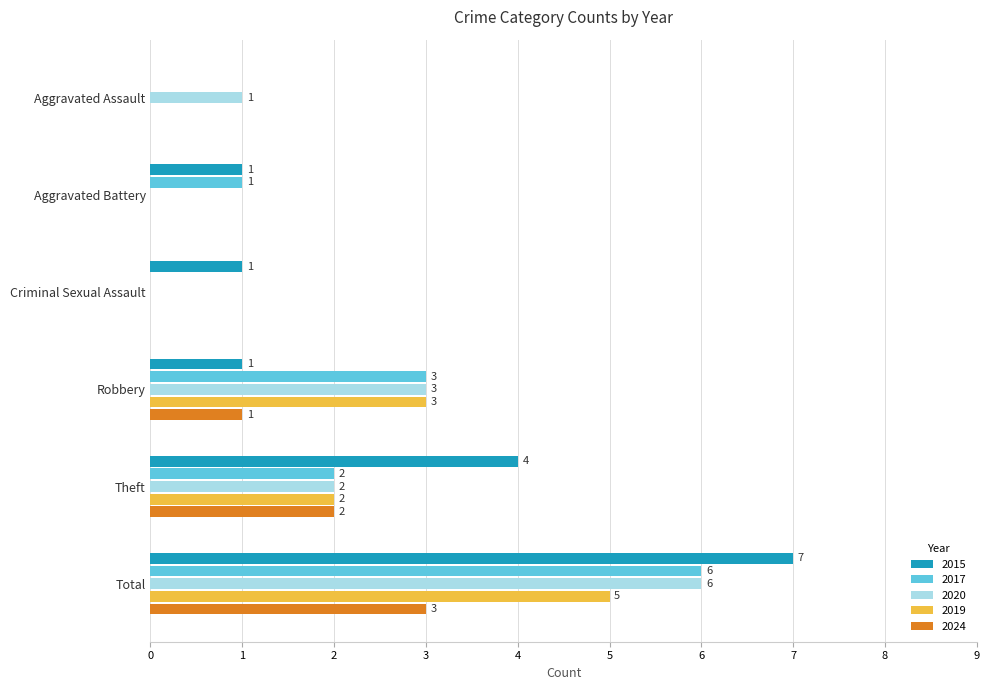

Is the value of 2019 at Aggravated Assault greater than the value of 2017 at Aggravated Battery?

No